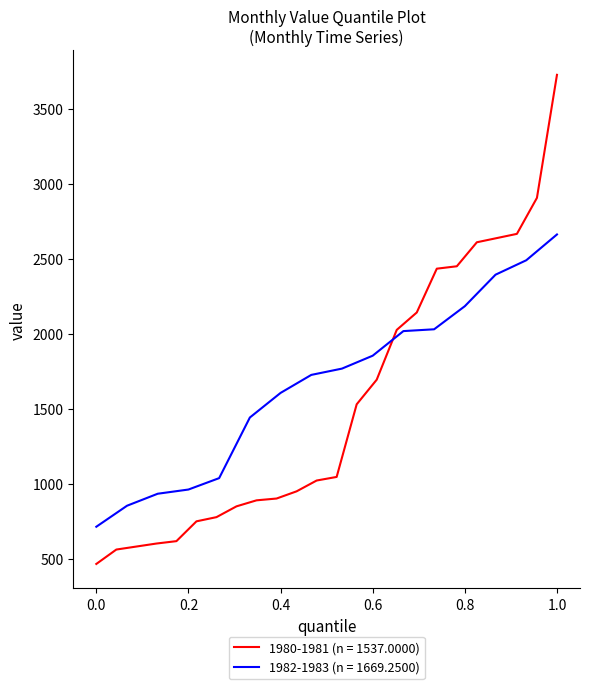

Which category has the highest value in the 1980 series?

1